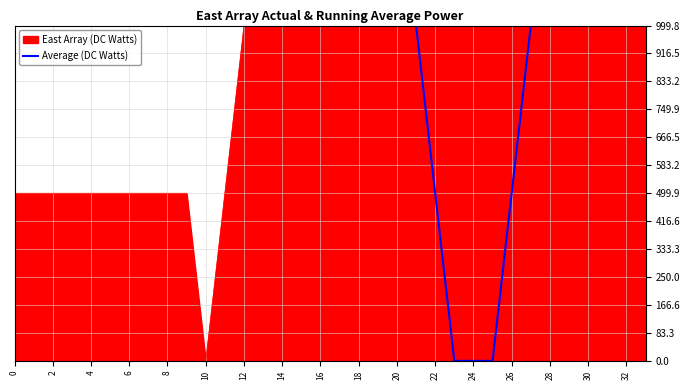

How many series are shown in this chart?

2